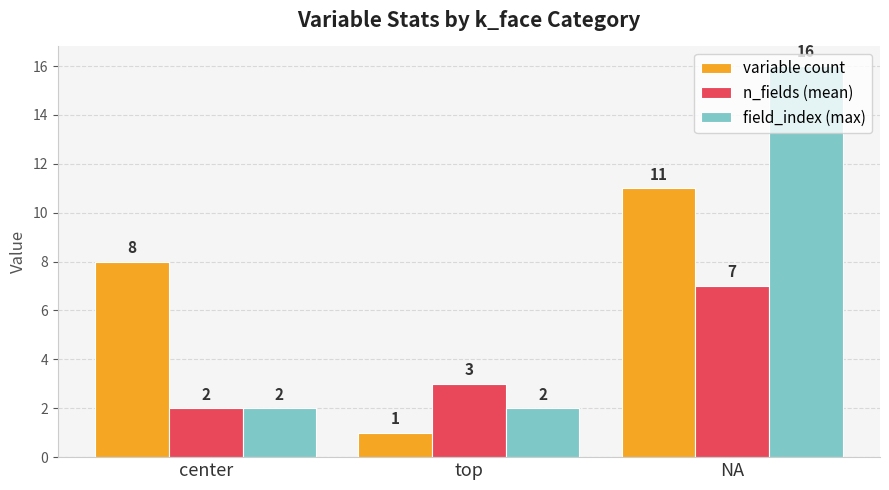

At how many categories does at least one series exceed 2?

3